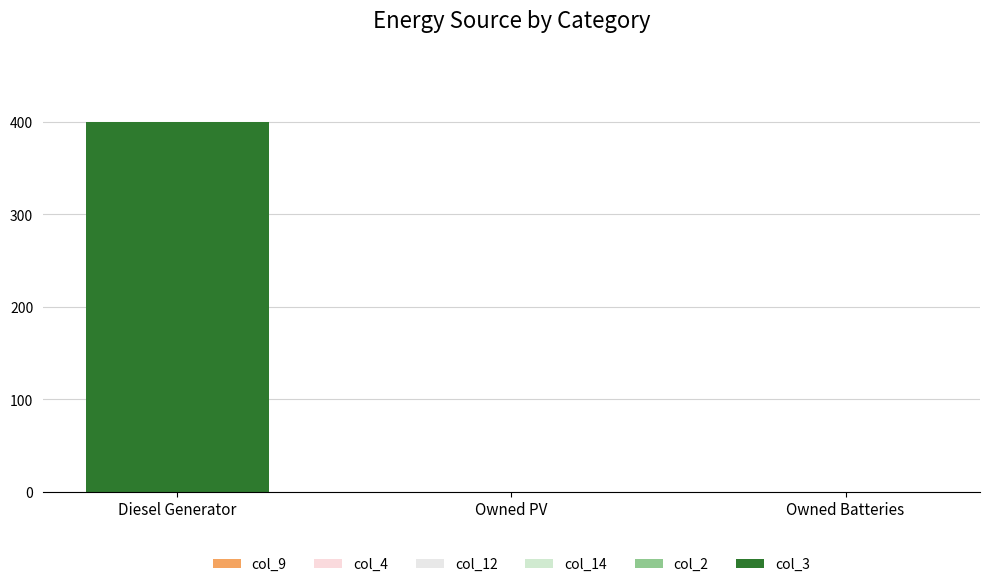

Reading left to right, what are all the values shown in this chart?

col_9: Diesel Generator=0	Owned PV=0	Owned Batteries=0
col_4: Diesel Generator=0	Owned PV=0	Owned Batteries=0
col_12: Diesel Generator=0	Owned PV=0	Owned Batteries=0
col_14: Diesel Generator=0	Owned PV=0	Owned Batteries=0
col_2: Diesel Generator=0	Owned PV=0	Owned Batteries=0
col_3: Diesel Generator=400	Owned PV=0	Owned Batteries=0